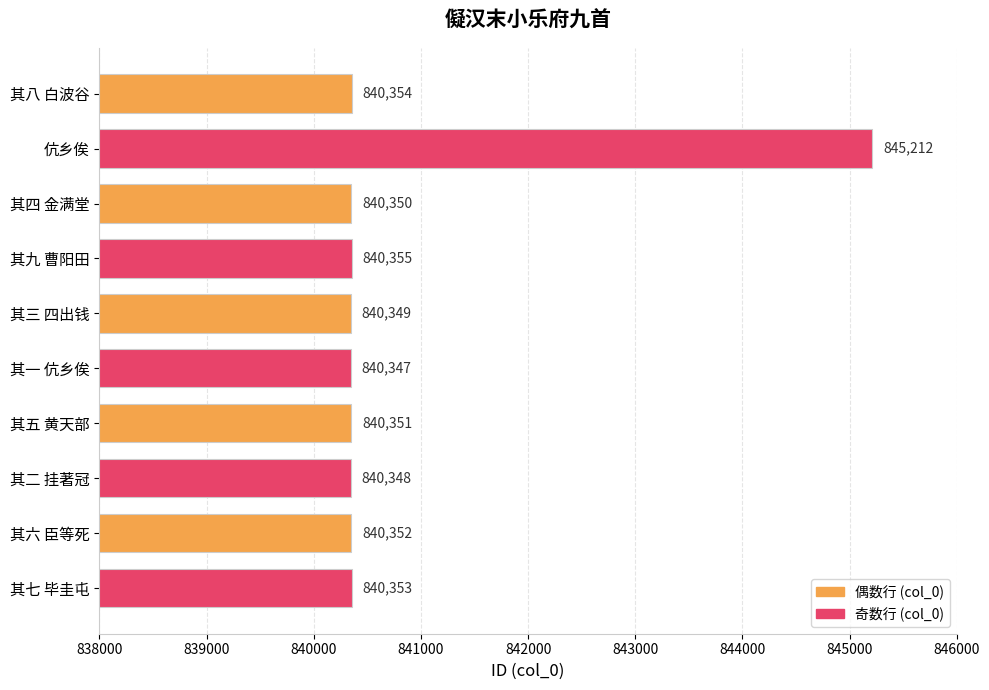

Reading bottom to top, list all the values displayed in this chart.

其七 毕圭屯=840353	其六 臣等死=840352	其二 挂著冠=840348	其五 黄天部=840351	其一 伉乡俟=840347	其三 四出钱=840349	其九 曹阳田=840355	其四 金满堂=840350	伉乡俟=845212	其八 白波谷=840354